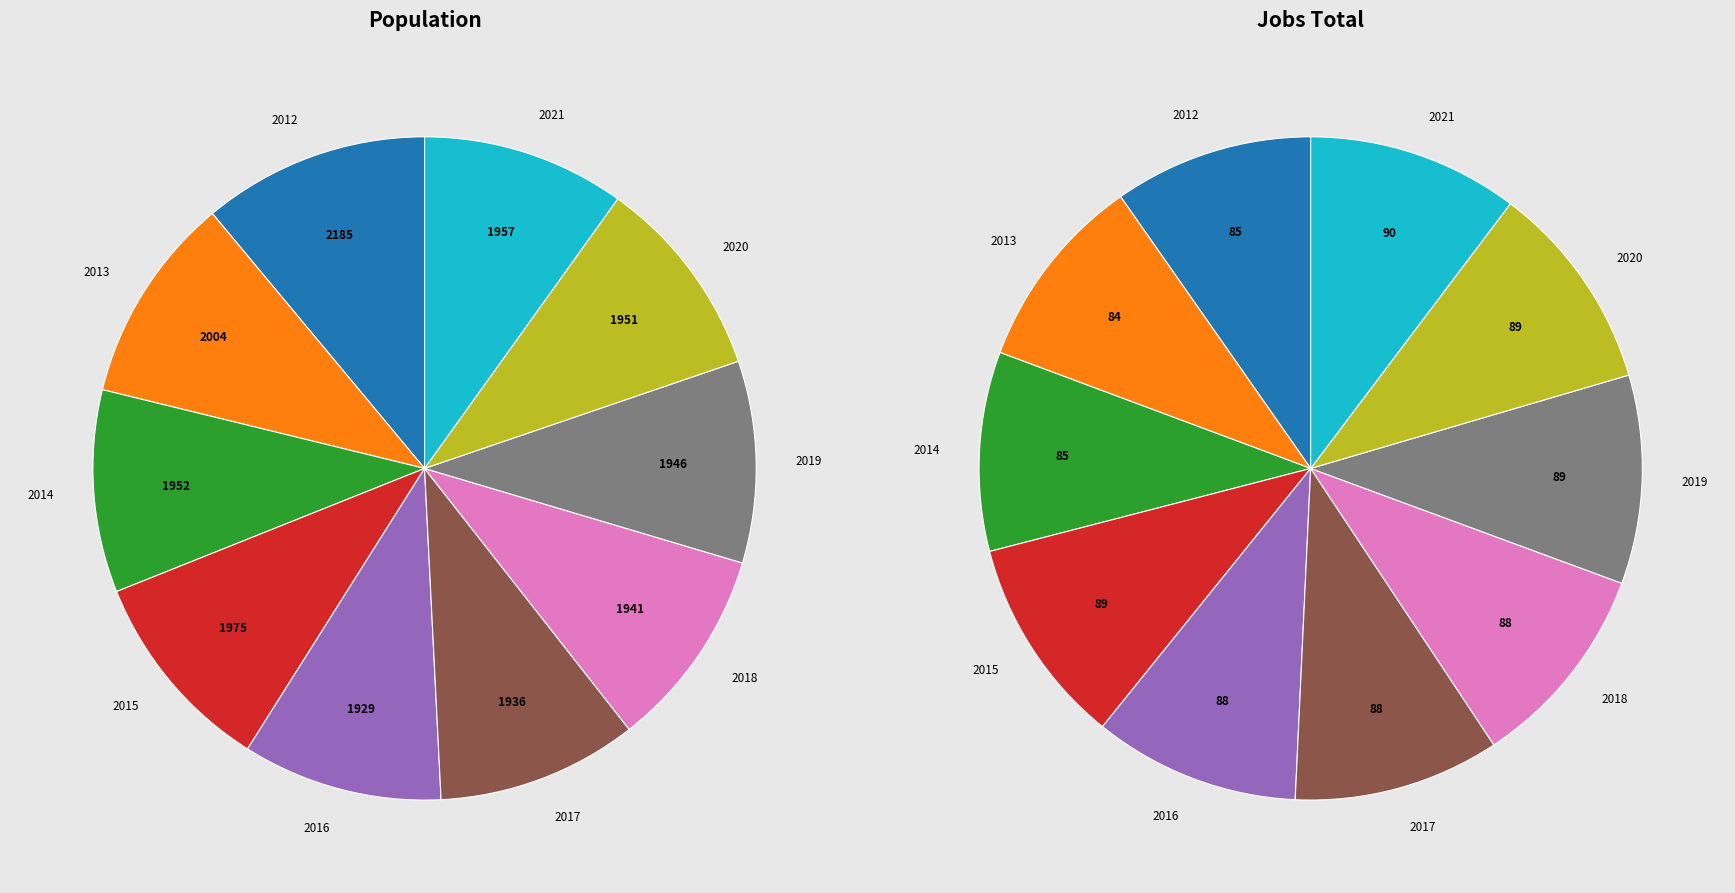

The 2012 slice represents 20% of the pie. True or false?

False